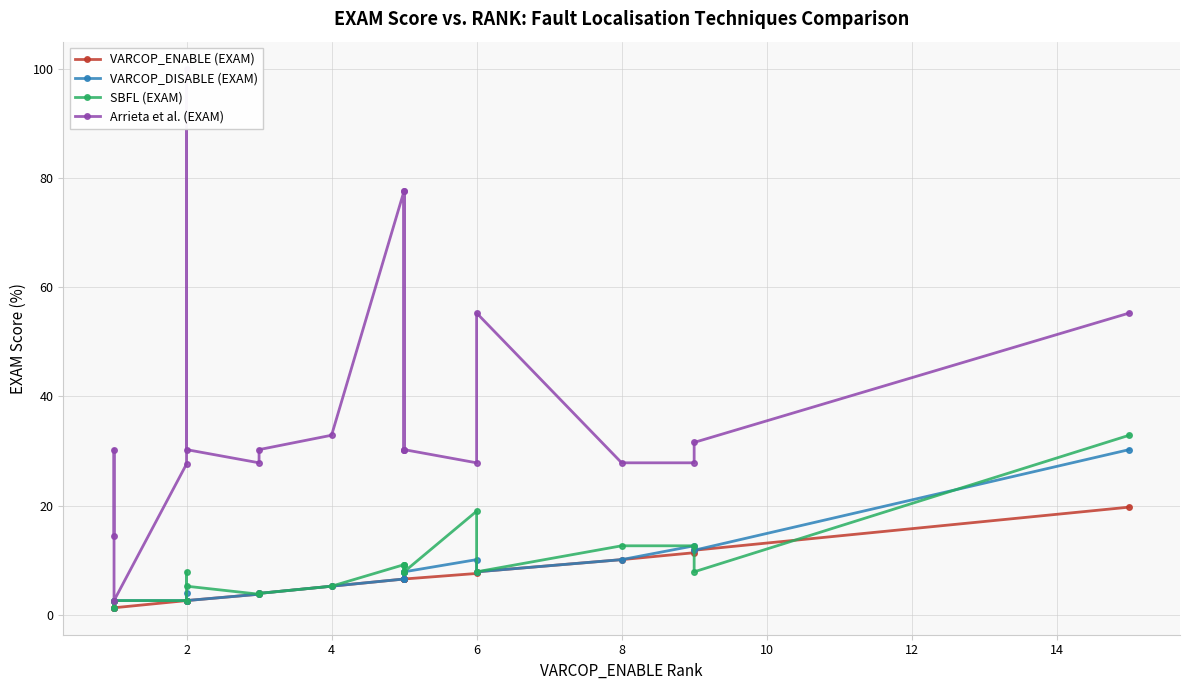

How many interior local valleys does the SBFL (EXAM) series have?

6